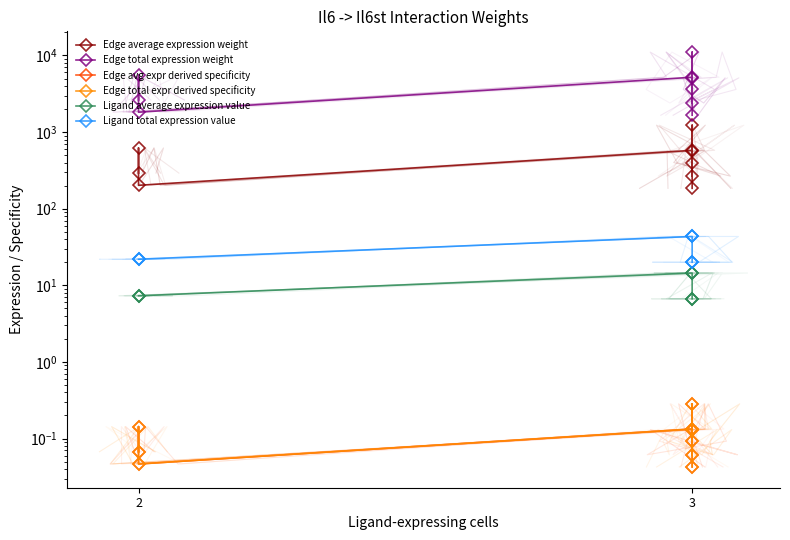

The value of Edge average expression weight at 2 is 466.2. True or false?

False